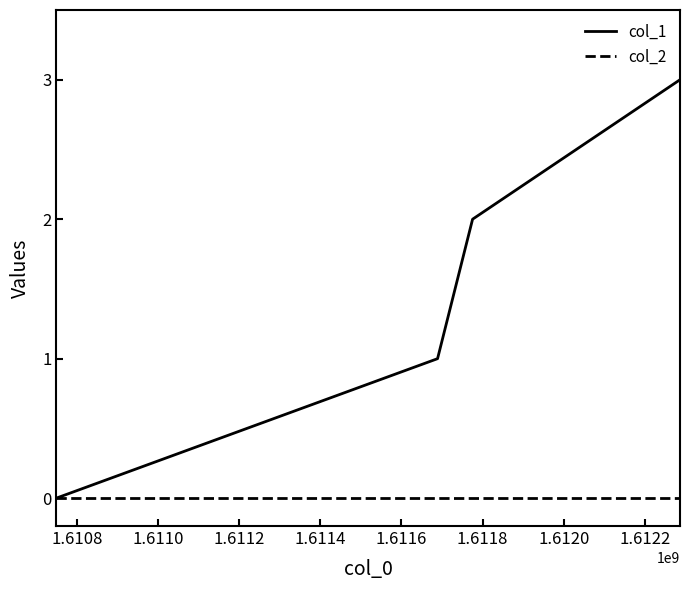

What are all the series names shown in the legend?

col_1, col_2